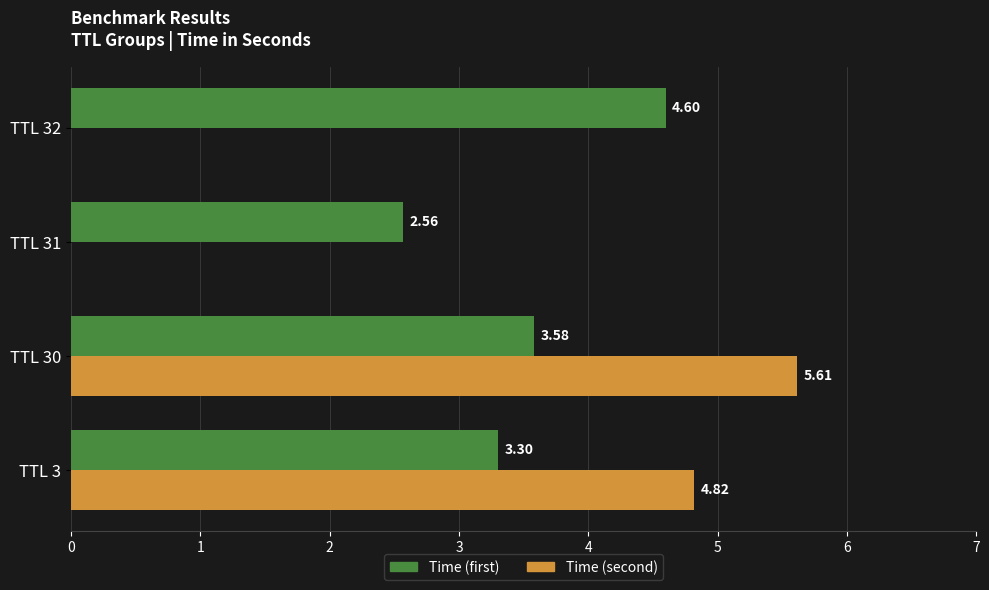

What are all the series names shown in the legend?

Time (first), Time (second)